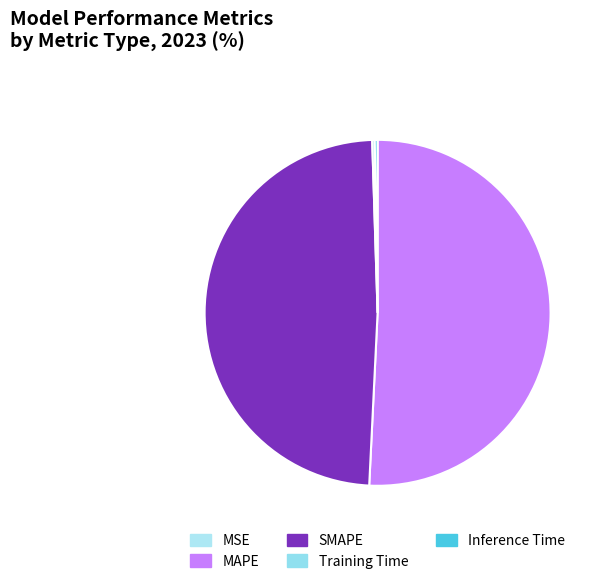

How many slices are in this pie chart?

5